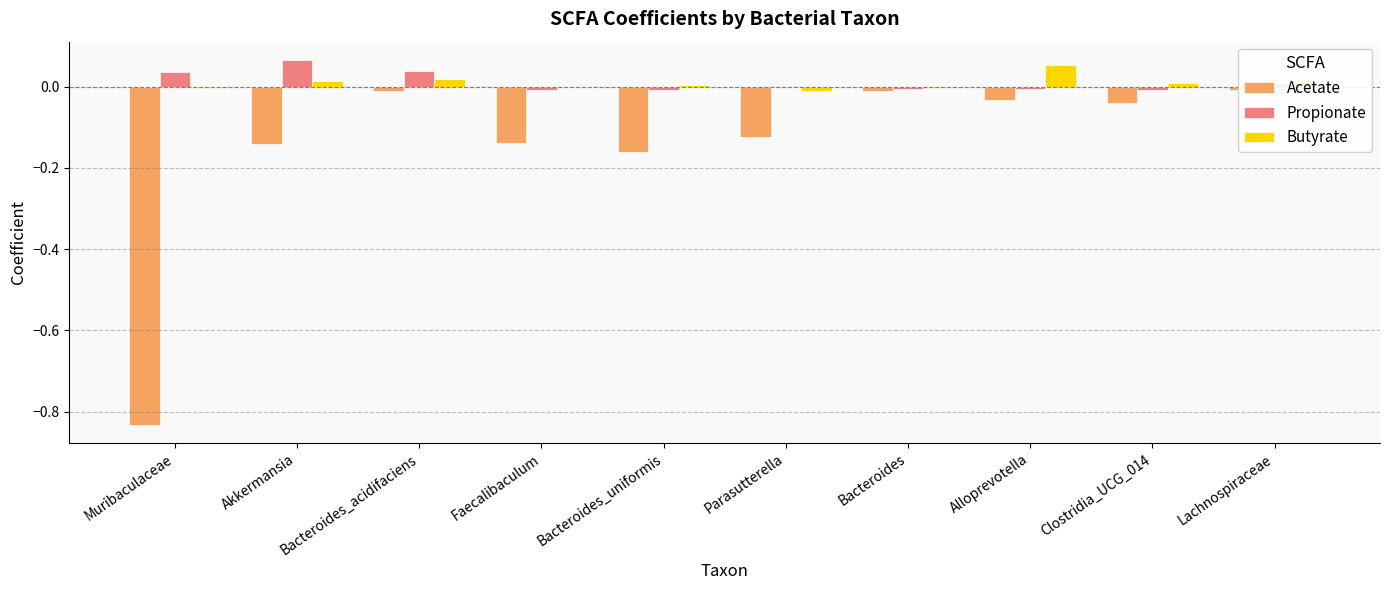

Reading left to right, extract all data points from this chart.

Acetate: Muribaculaceae=-0.8	Akkermansia=-0.1	Bacteroides_acidifaciens=-0.0	Faecalibaculum=-0.1	Bacteroides_uniformis=-0.2	Parasutterella=-0.1	Bacteroides=-0.0	Alloprevotella=-0.0	Clostridia_UCG_014=-0.0	Lachnospiraceae=-0.0
Propionate: Muribaculaceae=0.0	Akkermansia=0.1	Bacteroides_acidifaciens=0.0	Faecalibaculum=-0.0	Bacteroides_uniformis=-0.0	Parasutterella=0.0	Bacteroides=-0.0	Alloprevotella=-0.0	Clostridia_UCG_014=-0.0	Lachnospiraceae=0.0
Butyrate: Muribaculaceae=-0.0	Akkermansia=0.0	Bacteroides_acidifaciens=0.0	Faecalibaculum=-0.0	Bacteroides_uniformis=0.0	Parasutterella=-0.0	Bacteroides=-0.0	Alloprevotella=0.1	Clostridia_UCG_014=0.0	Lachnospiraceae=0.0